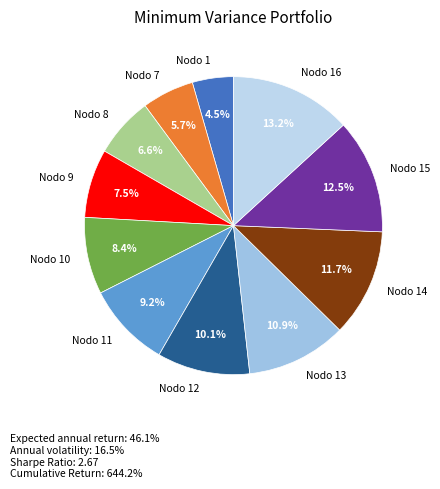

To the nearest percent, what is the average slice percentage?

9%